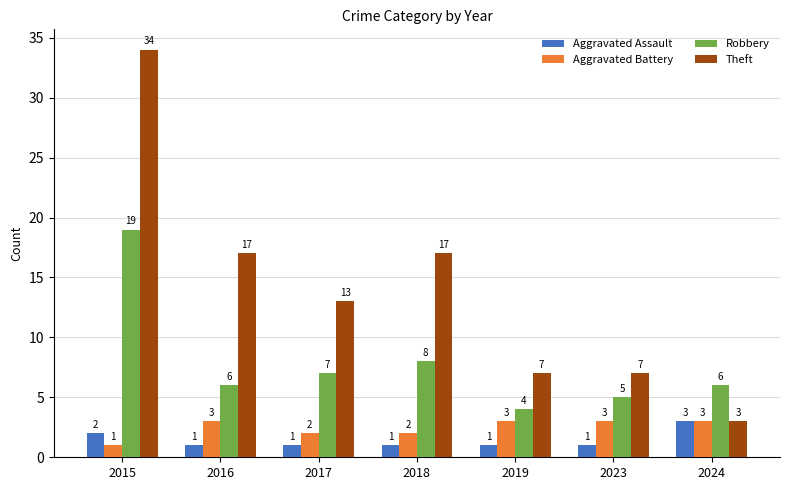

Which series has the largest range (max minus min)?

Theft